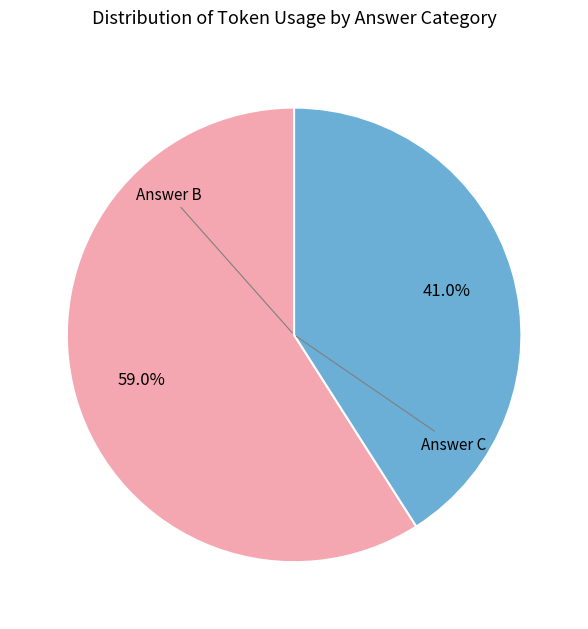

Which slice is the largest?

Answer B